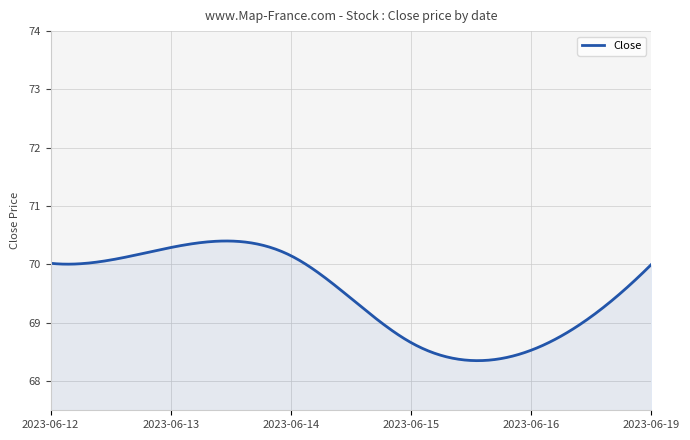

Count the number of categories in the chart.

300